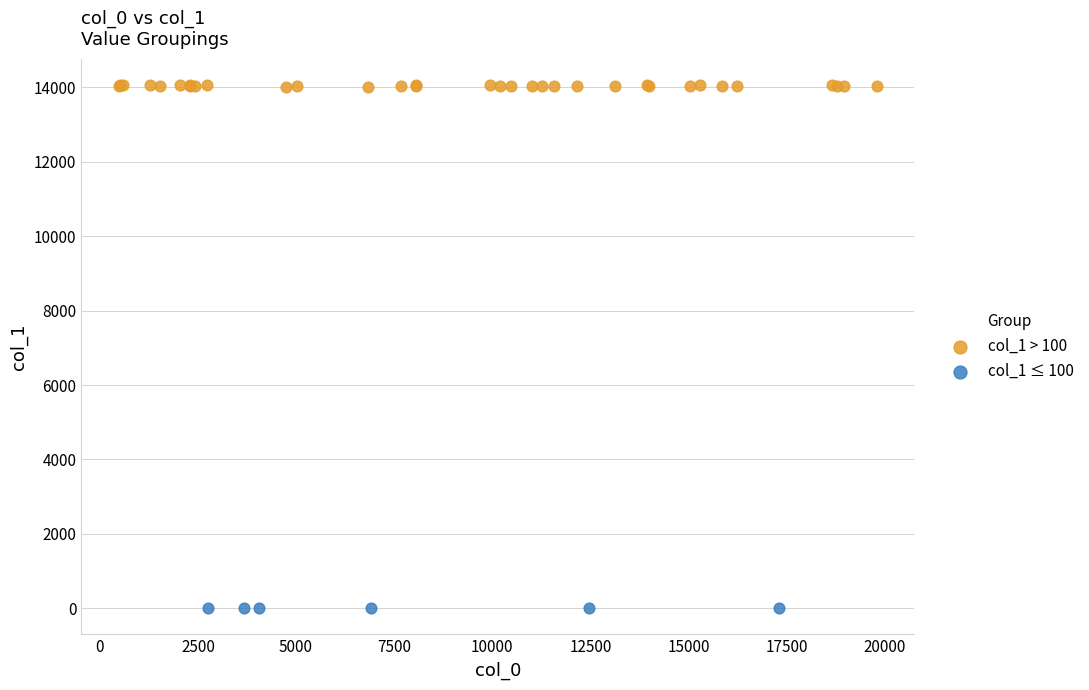

Which series contains the lowest Y value?

col_1 ≤ 100